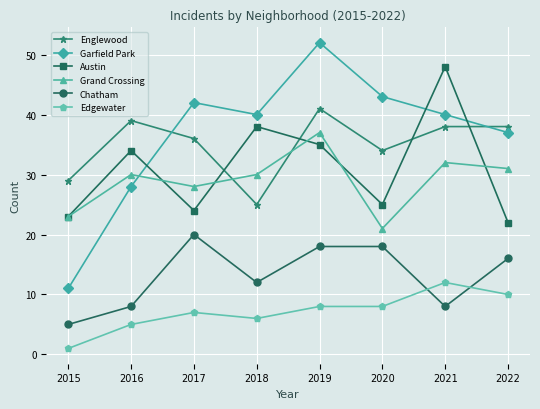

Is it true that Chatham equals 12 at 2020?

False